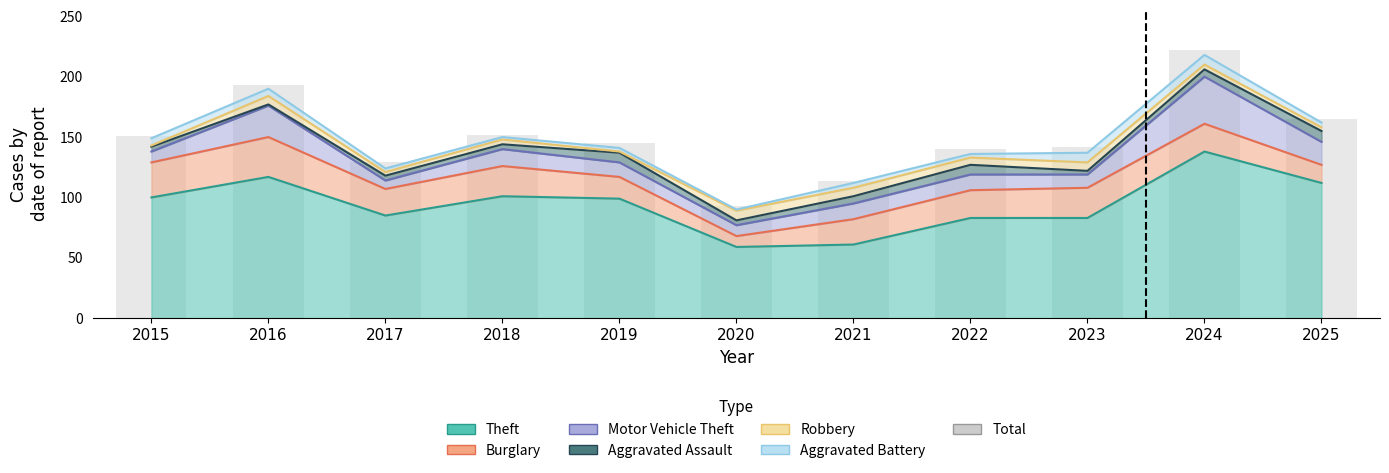

Reading left to right, transcribe all the data shown in this chart.

151	193	129	152	145	93	114	140	142	222	165